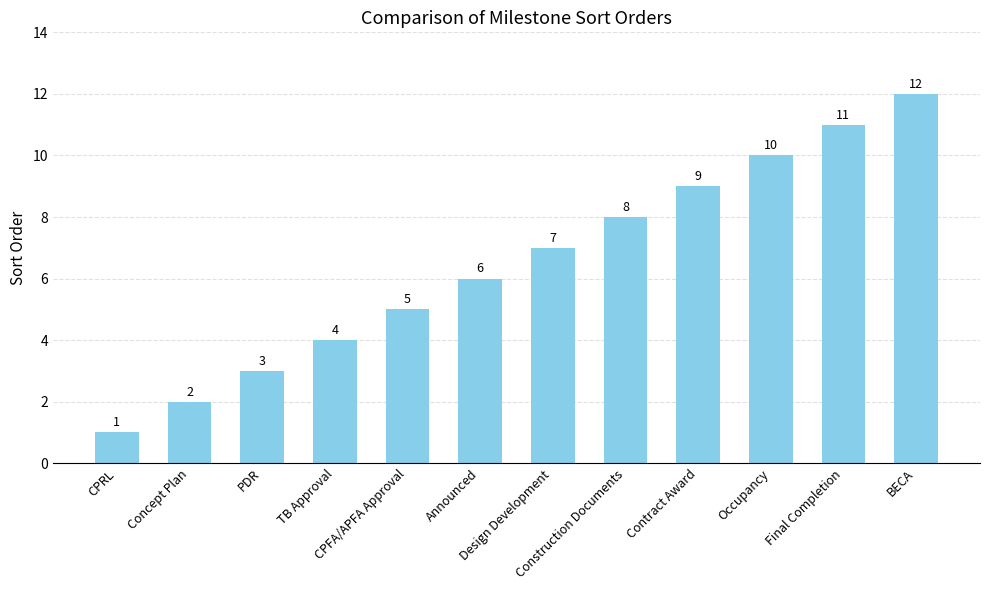

Rank the categories by value from lowest to highest.

CPRL, Concept Plan, PDR, TB Approval, CPFA/APFA Approval, Announced, Design Development, Construction Documents, Contract Award, Occupancy, Final Completion, BECA